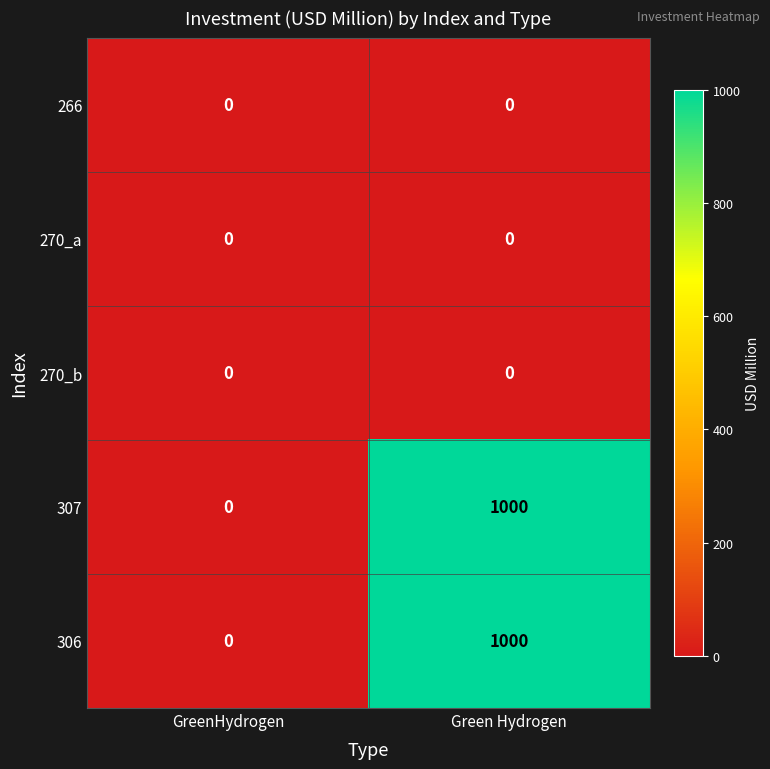

How many distinct data groups are displayed?

5